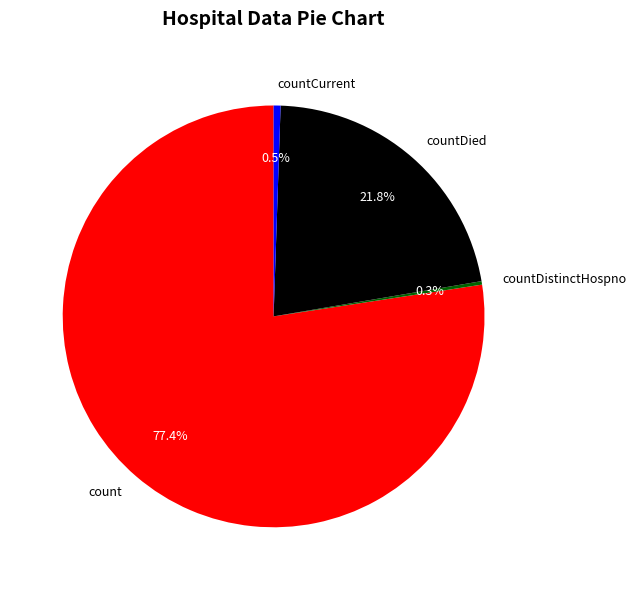

Between countDied and count, which is larger?

count